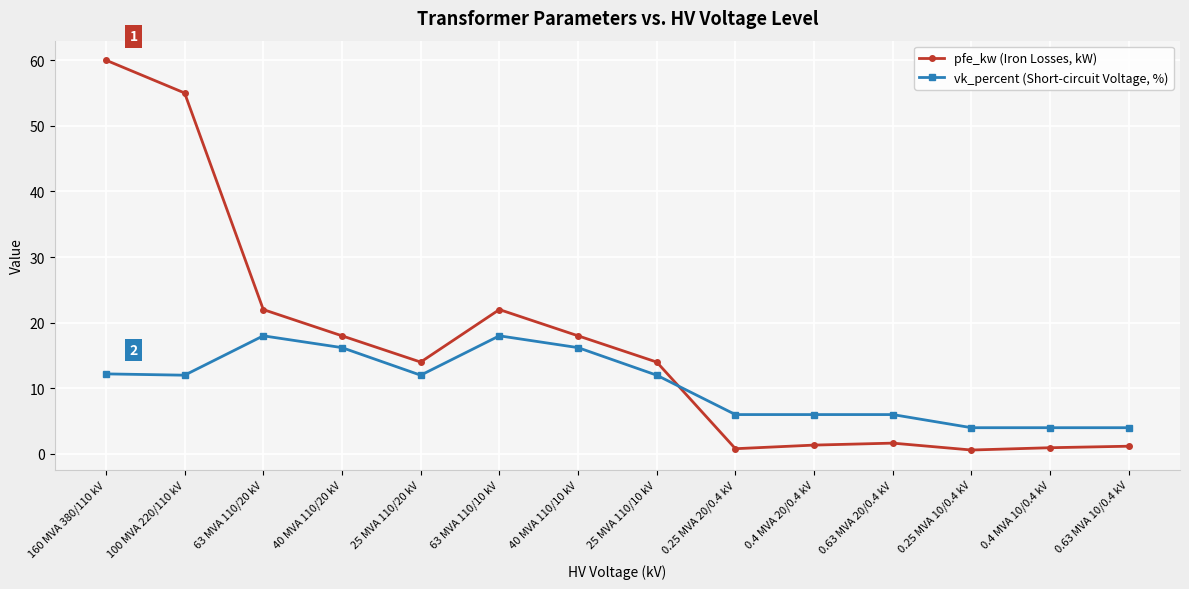

At how many categories does at least one series exceed 12?

8